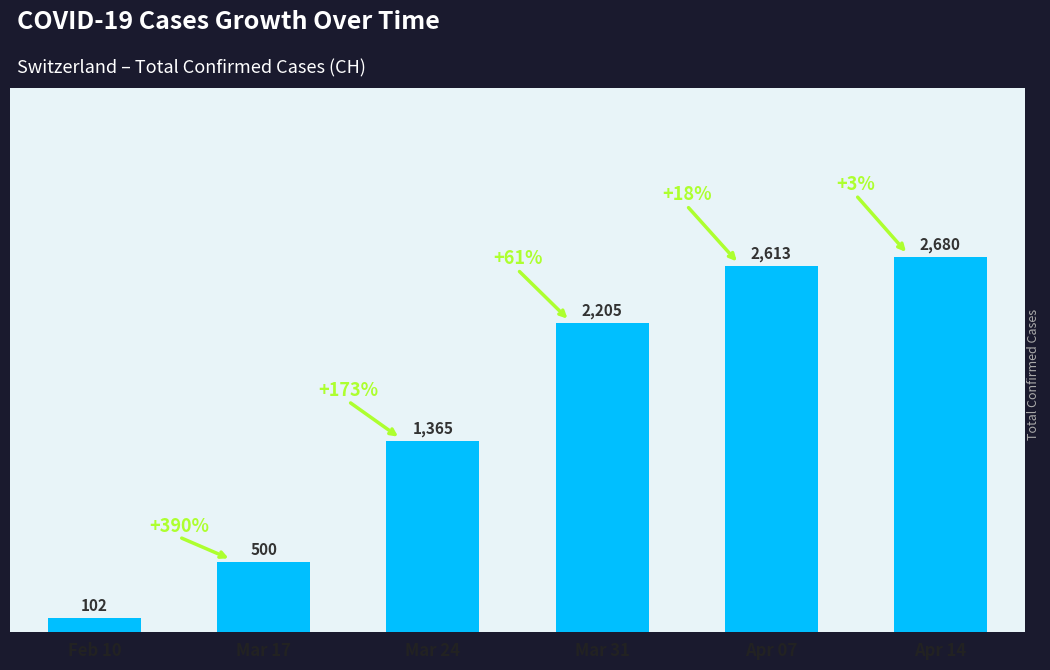

Is it true that the value at Mar 17 is 167?

False